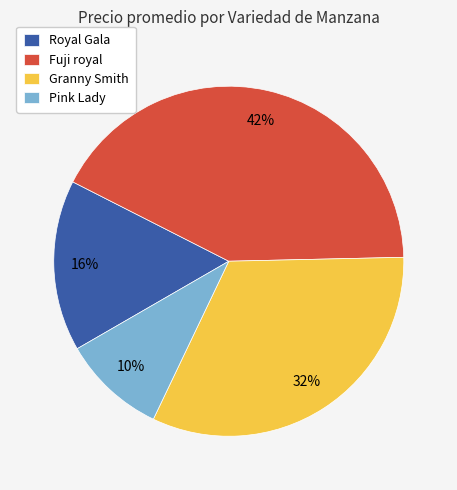

What is the largest slice in the pie chart?

Fuji royal